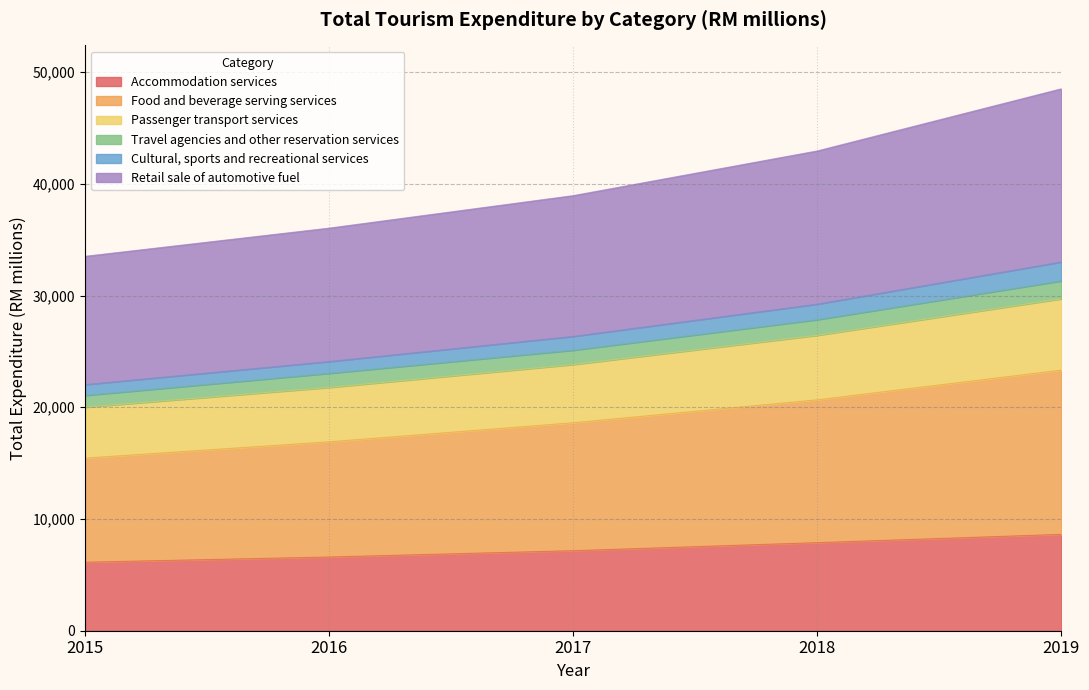

The Accommodation services series shows 14056.4 at 2018. True or false?

False